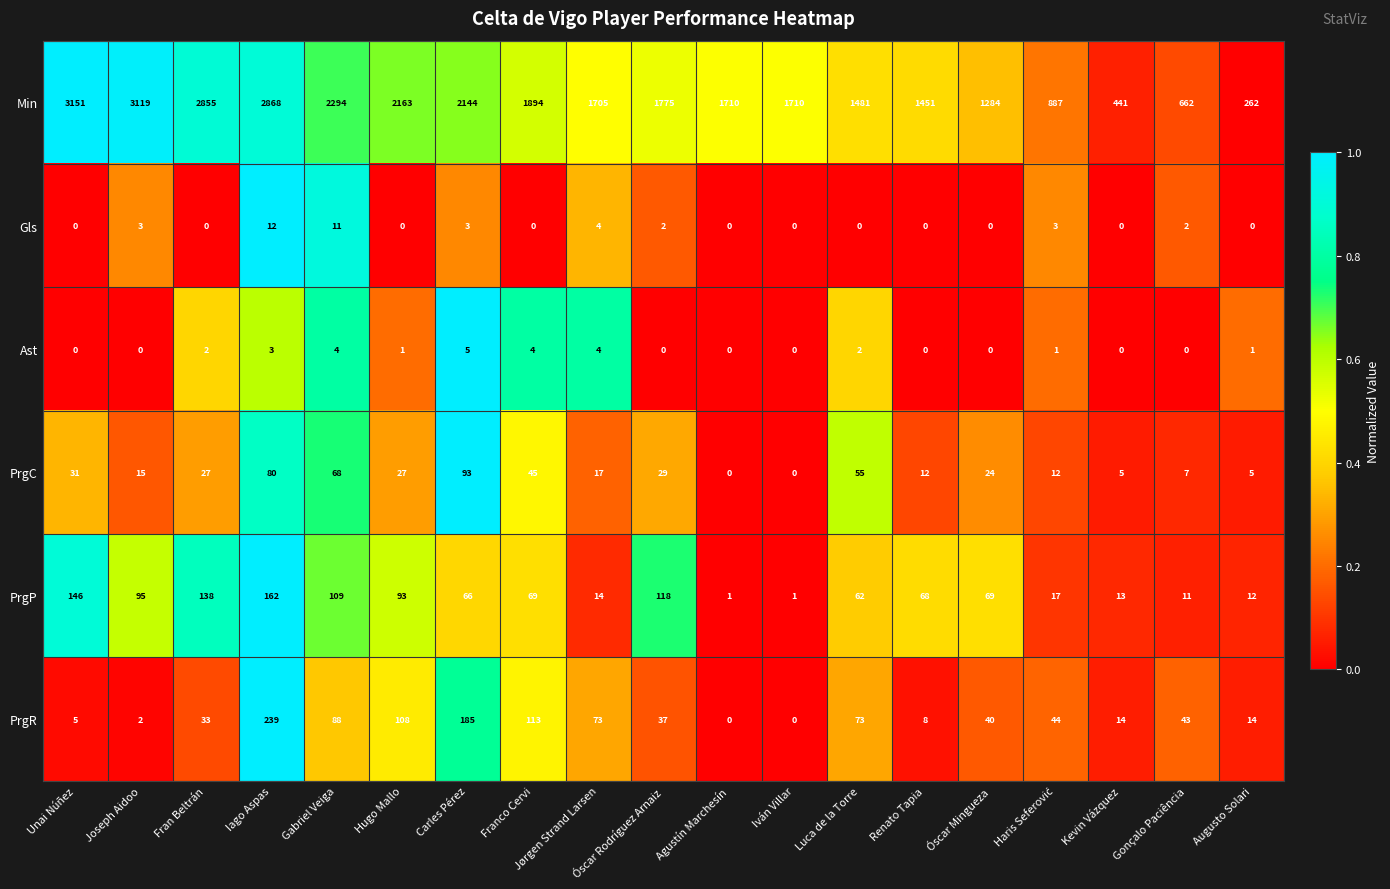

Read the Min value at Unai Núñez, to the nearest 10.

3150